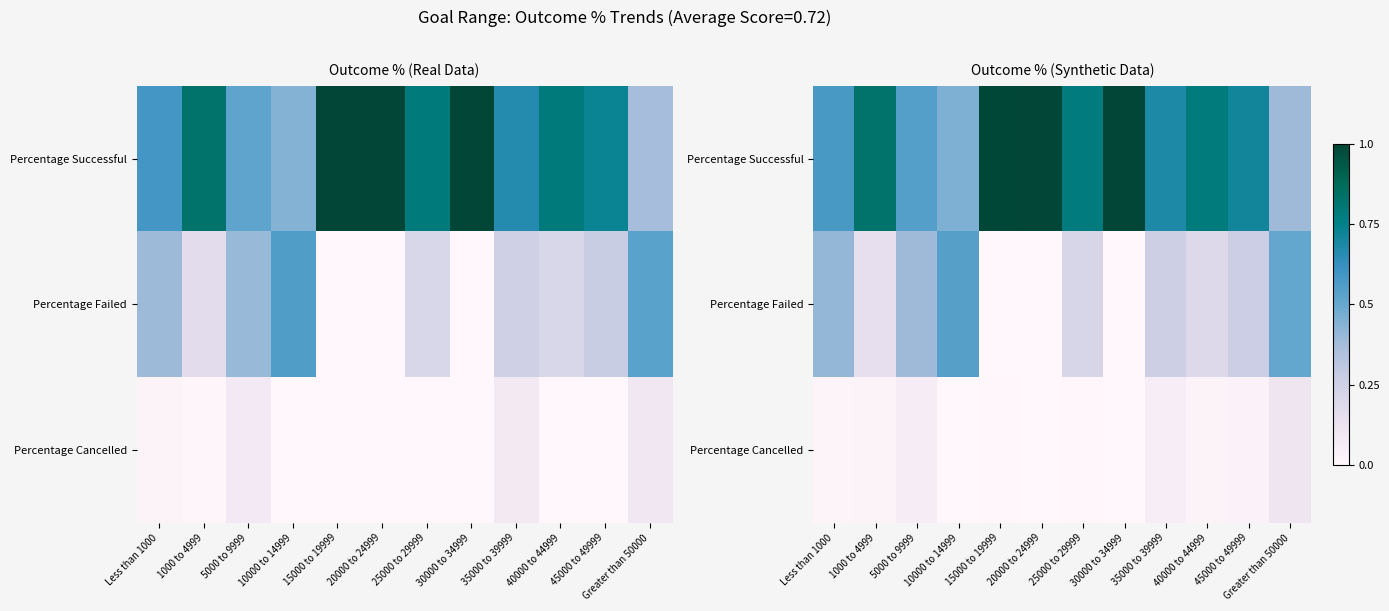

The Percentage Successful series shows 0.3 at 40000 to 44999. True or false?

False